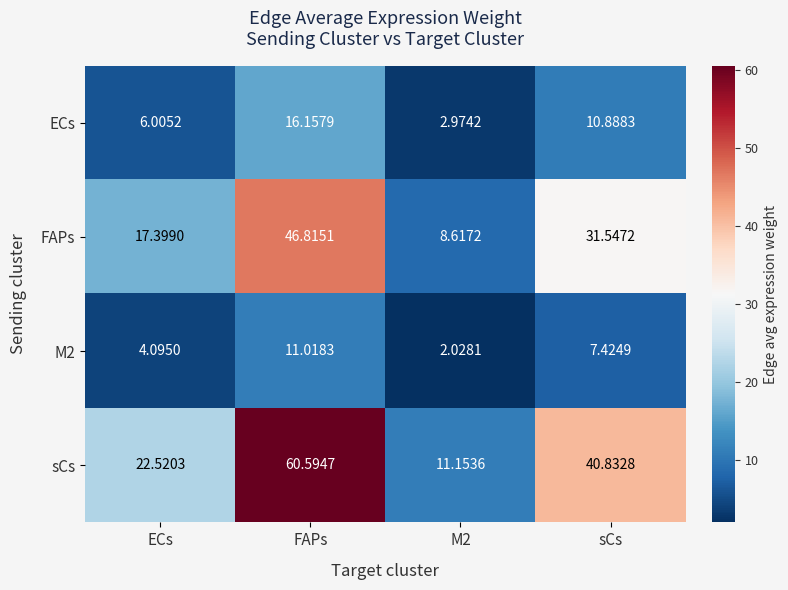

Which series changed the most between M2 and sCs?

sCs